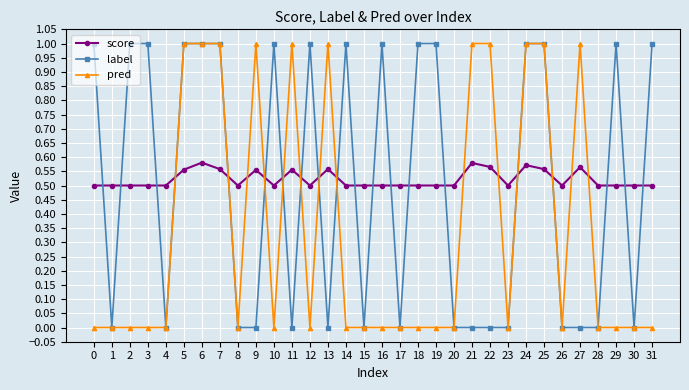

Count the pred values in the range 0 to 1.

32